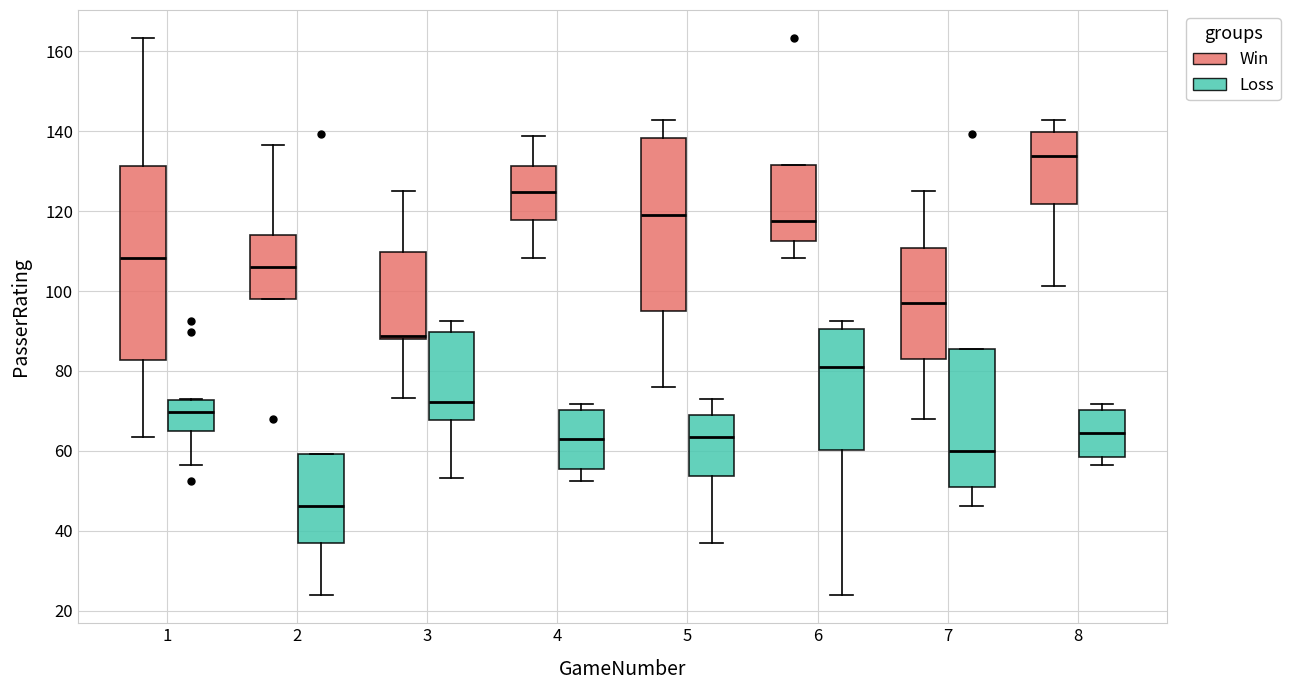

Comparing the boxes themselves (not the whiskers), which one is the tallest?

1 (Win)